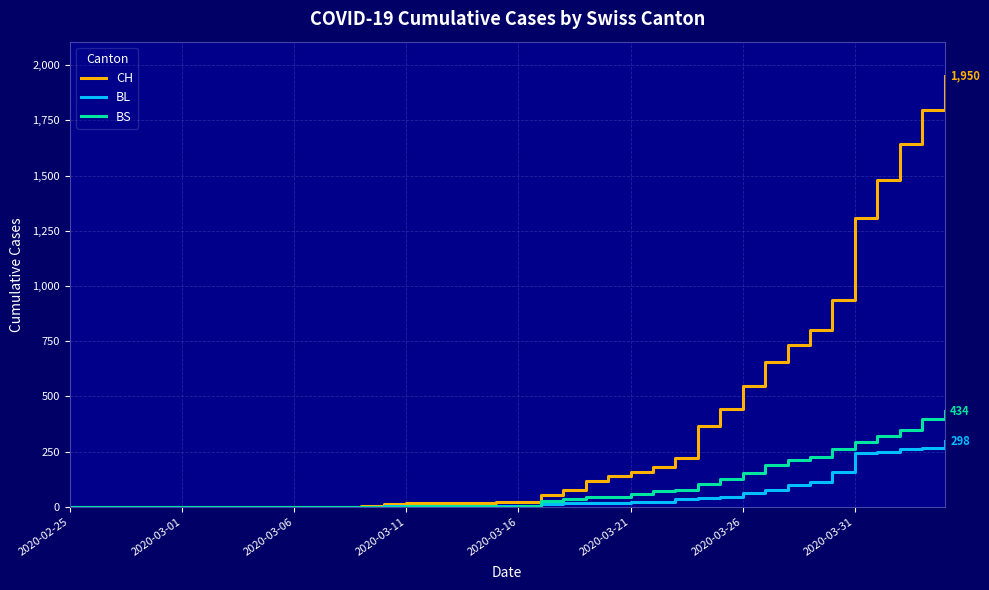

What are all the series names shown in the legend?

CH, BL, BS